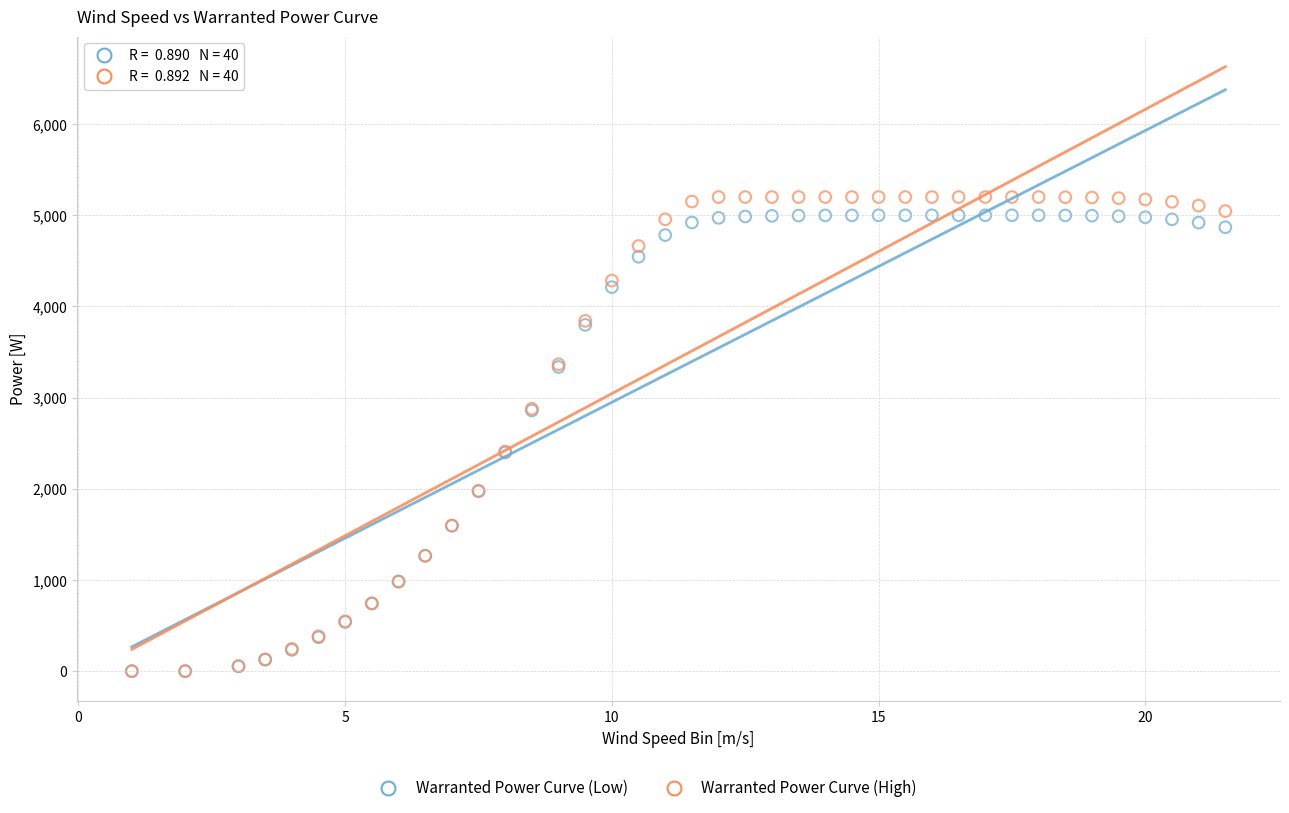

Which series contains the highest Y value?

Warranted Power Curve (High)